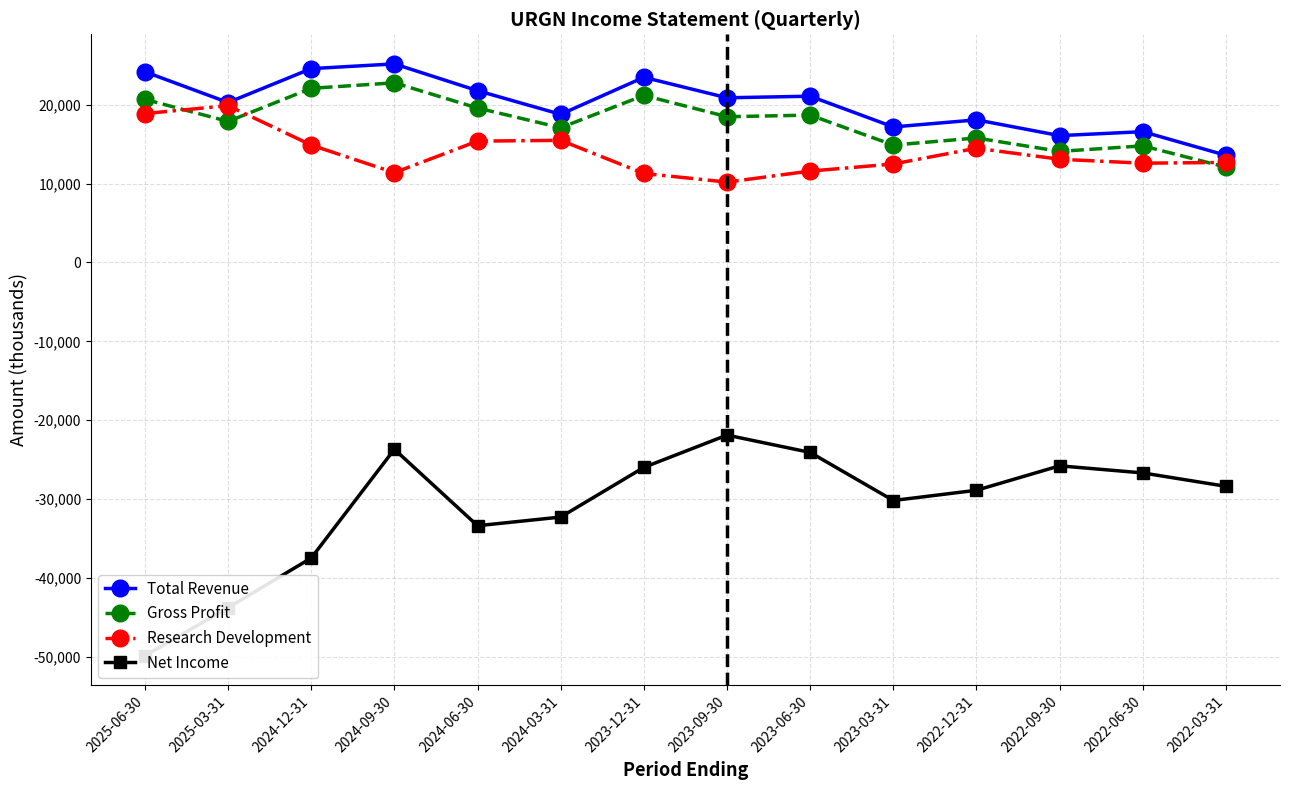

How many values in the Total Revenue series are below 20900?

7